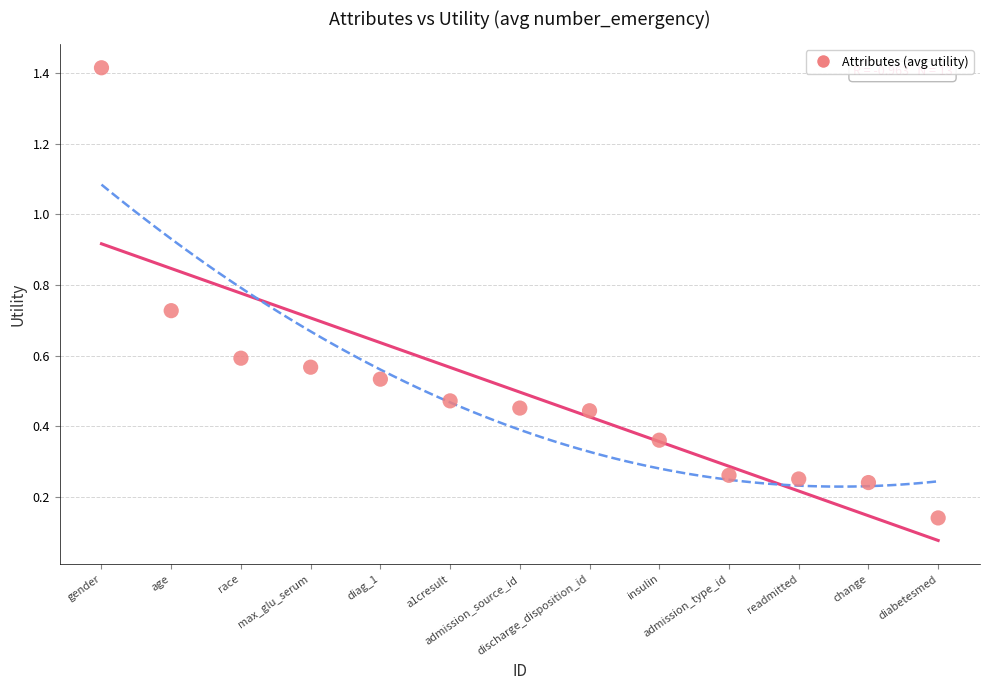

What is the range of Y values (max minus min)?

1.3